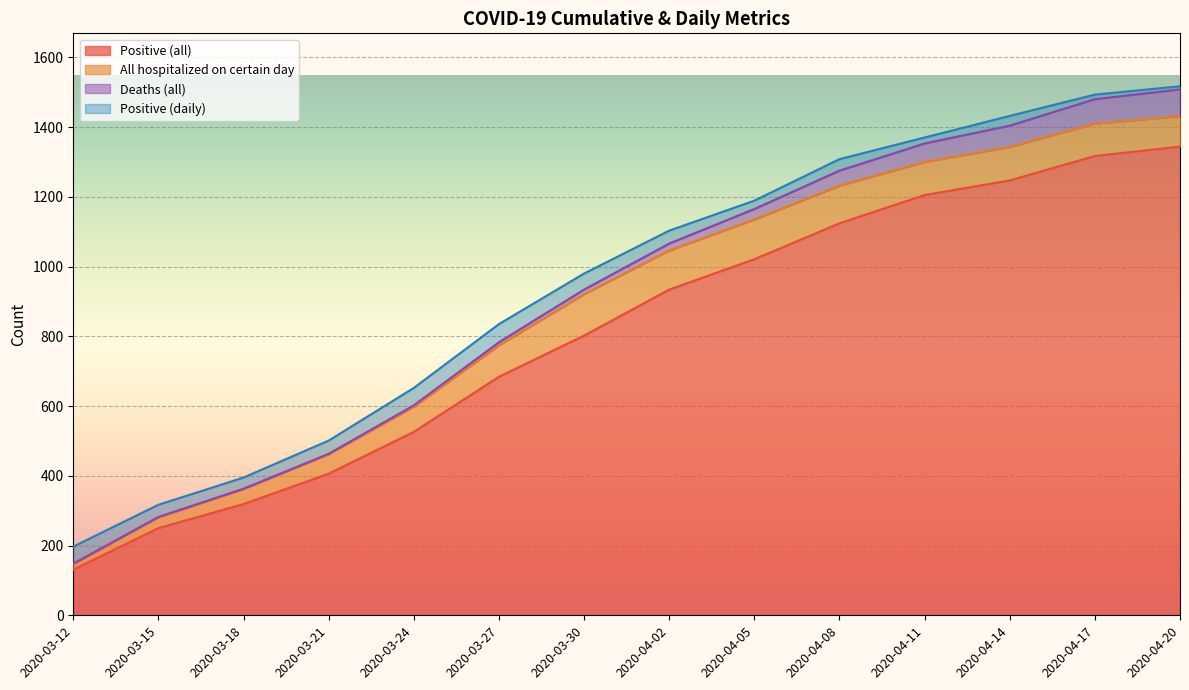

What is the difference between the second highest and second lowest values in the All hospitalized on certain day series?

83